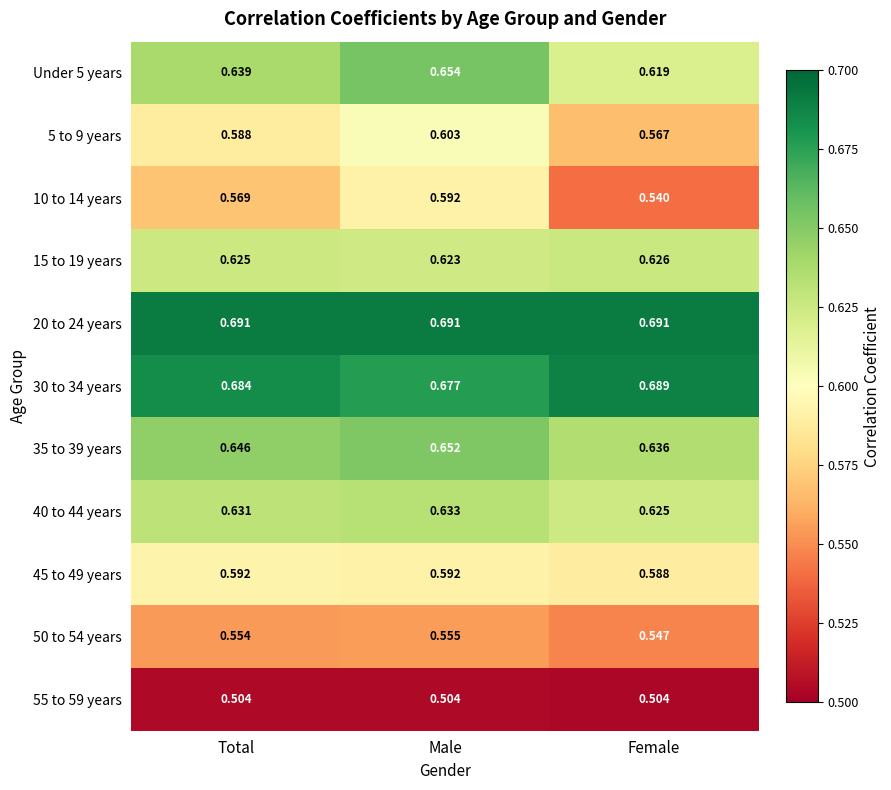

Where is 40 to 44 years nearest to the value 0?

Female